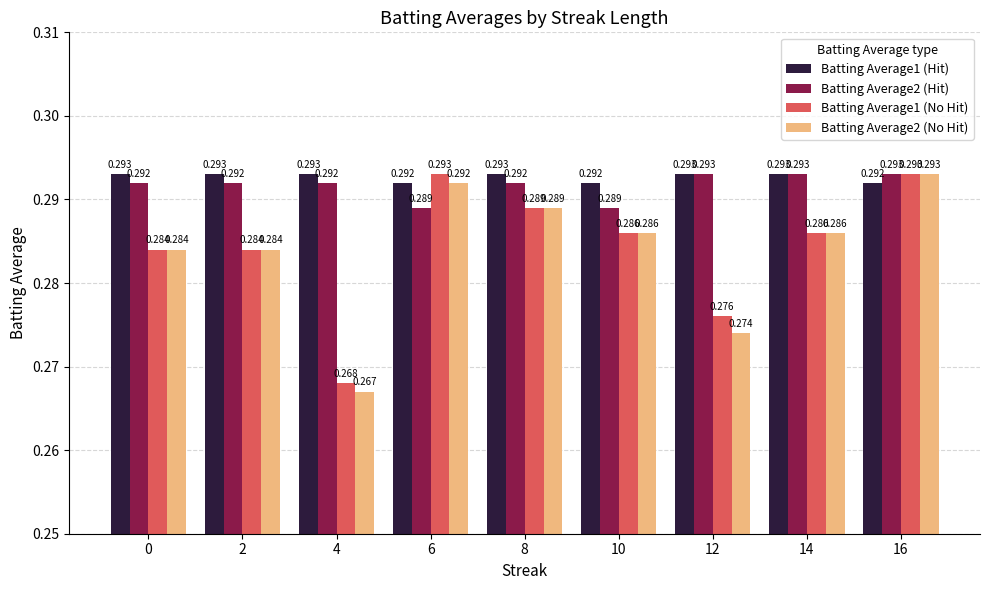

How many categories are shown in the chart?

9